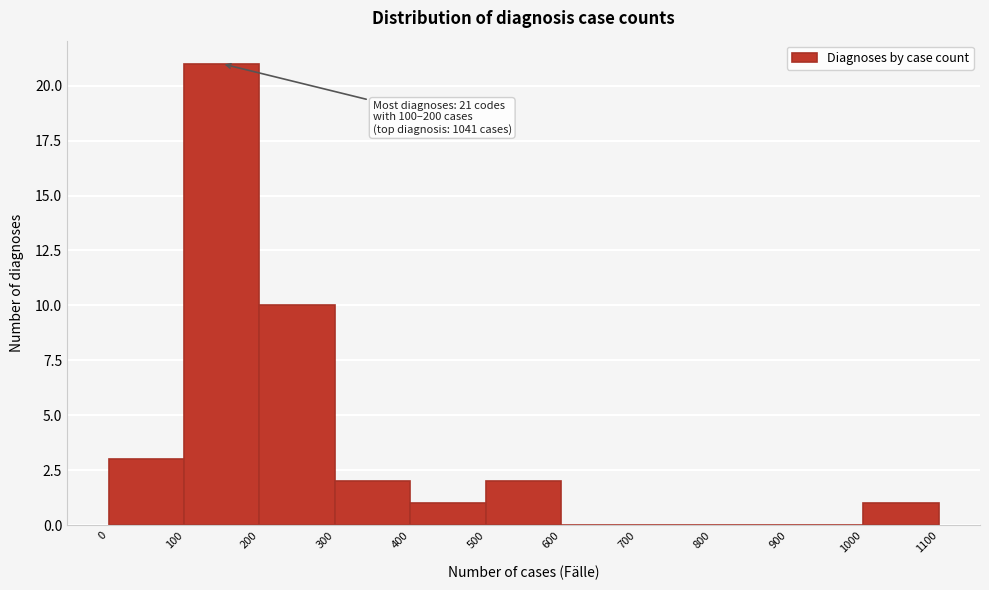

Which range on the x-axis has the tallest bar?

100 to 200